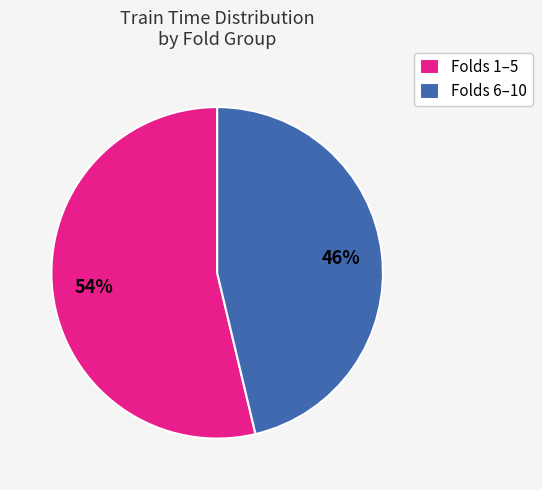

What percentage is the Folds 1–5 slice, to the nearest percent?

54%